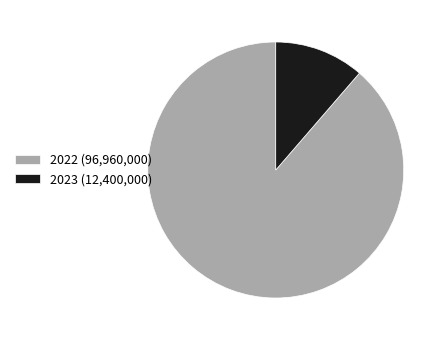

Between 2023 and 2022, which is larger?

2022